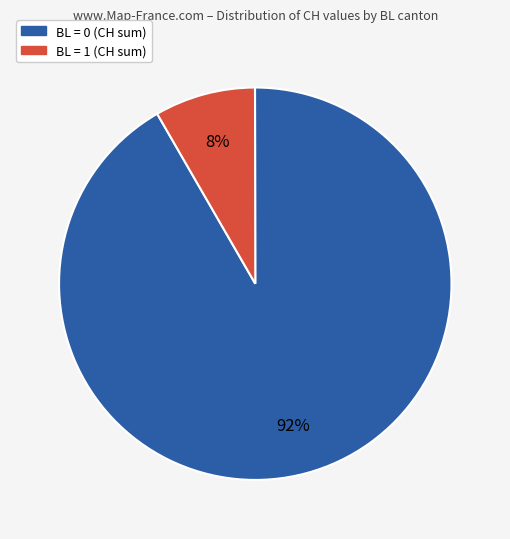

Is there a majority slice in this chart?

Yes